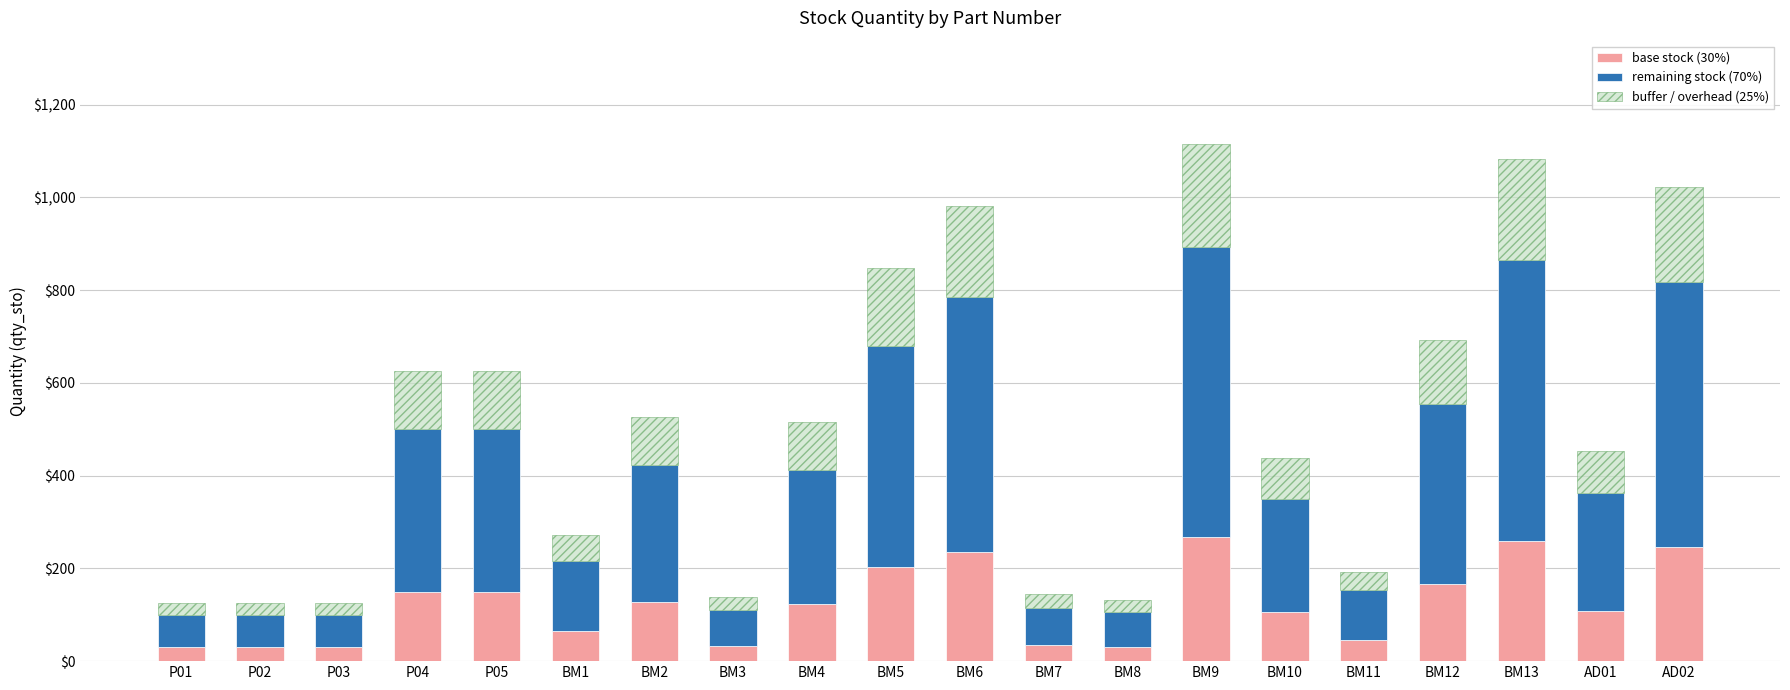

What is the highest value of the base stock (30%) series?

267.6